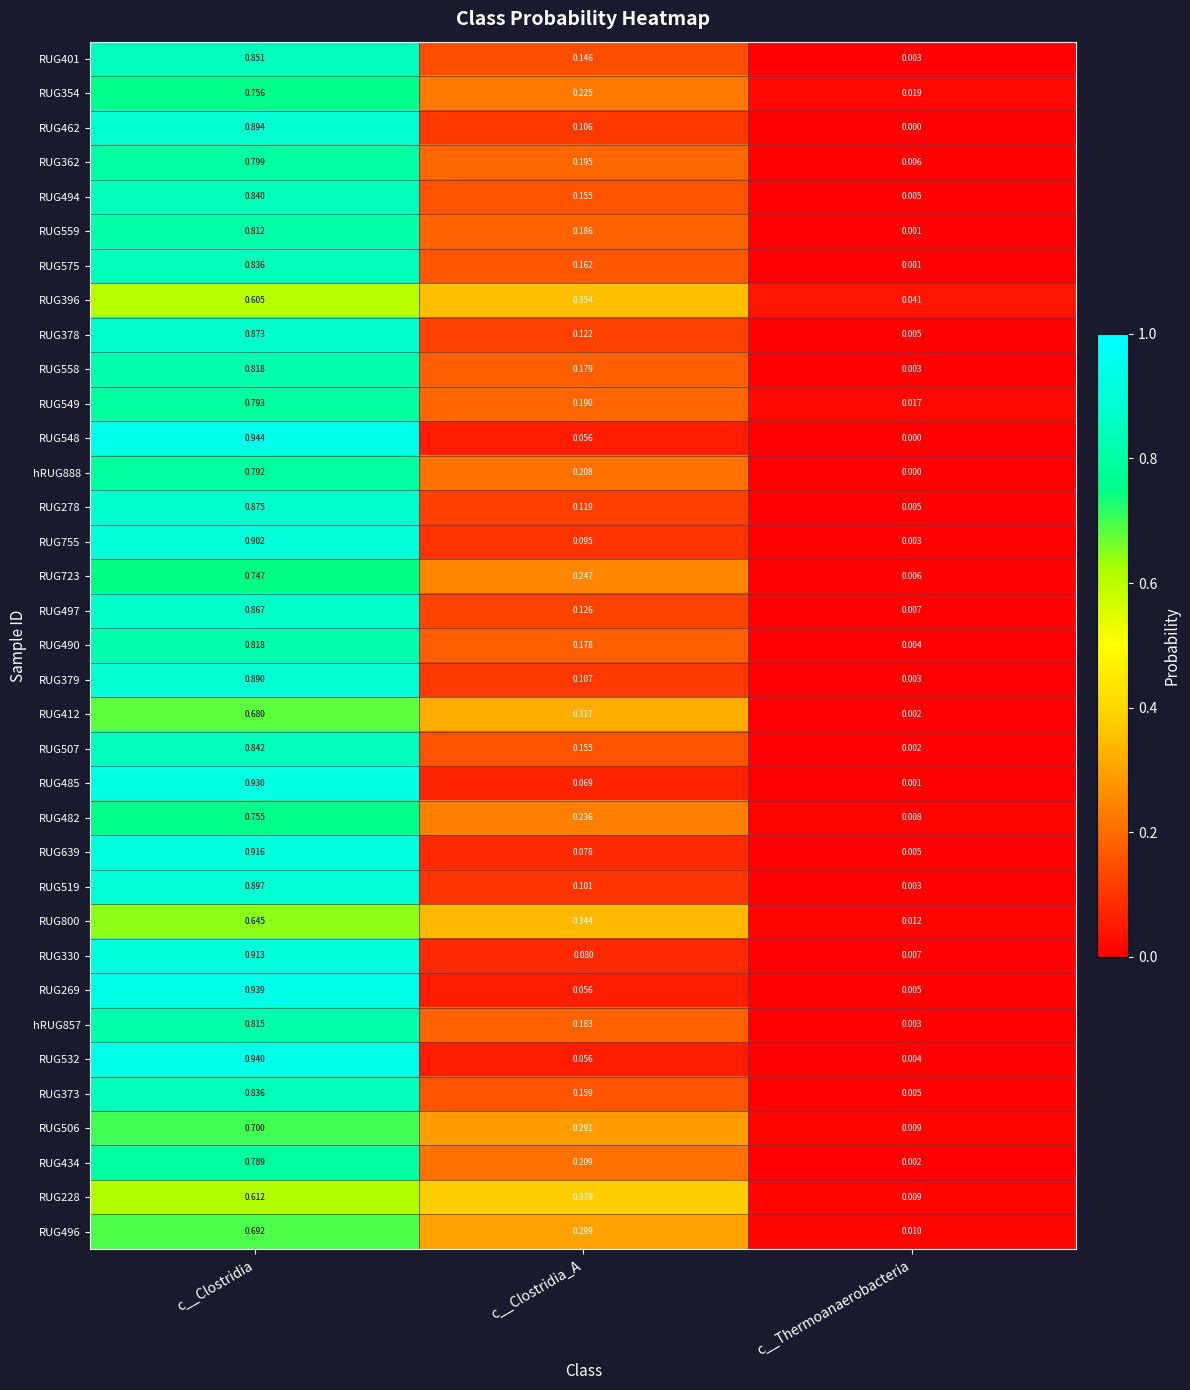

At which category is the sum across all series the highest?

c__Clostridia